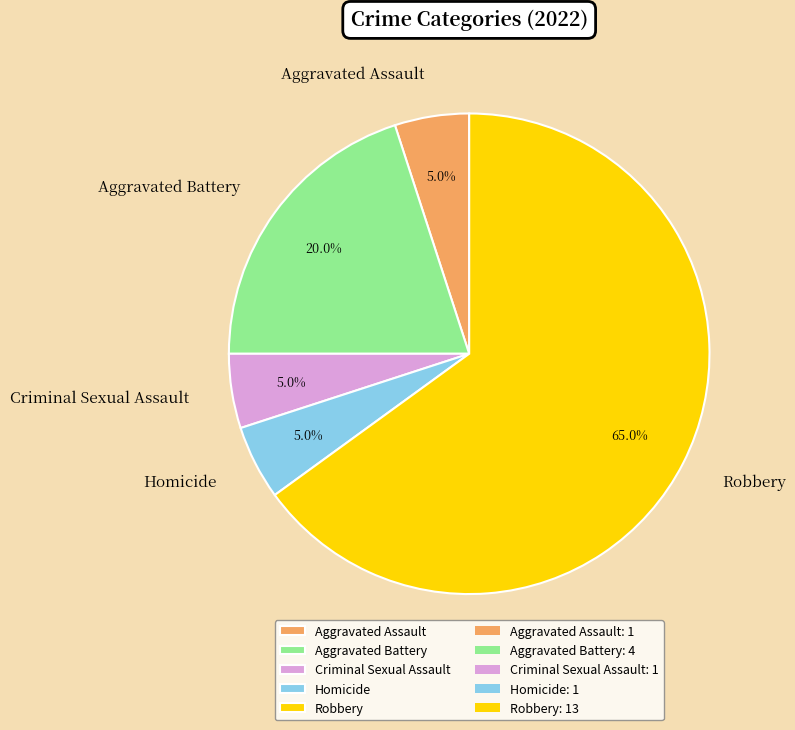

To the nearest percent, what percentage of the pie is Robbery?

65%